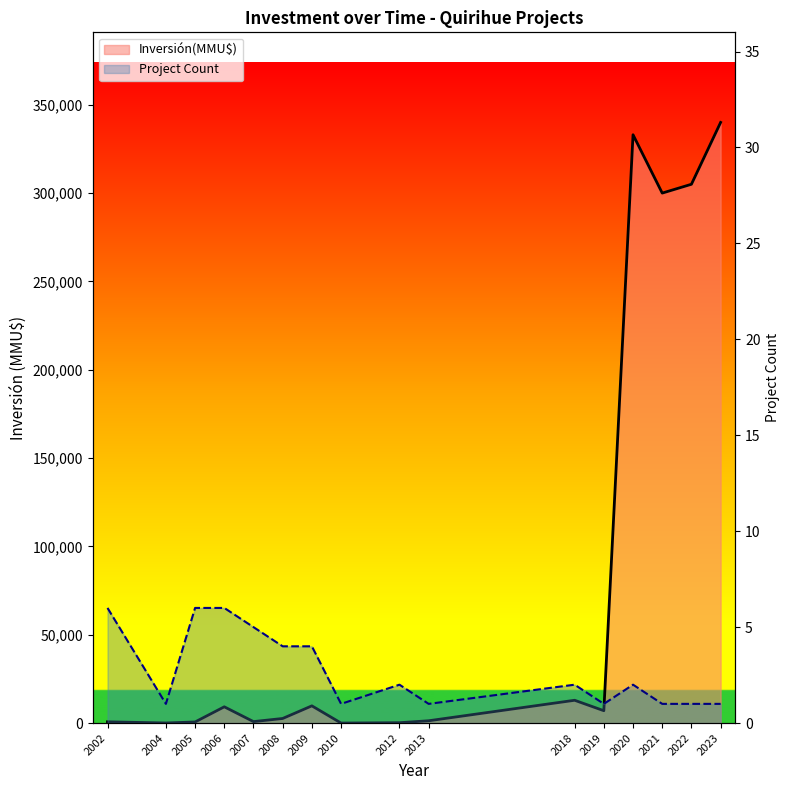

At which label does Inversión(MMU$) line first exceed 7000?

2006